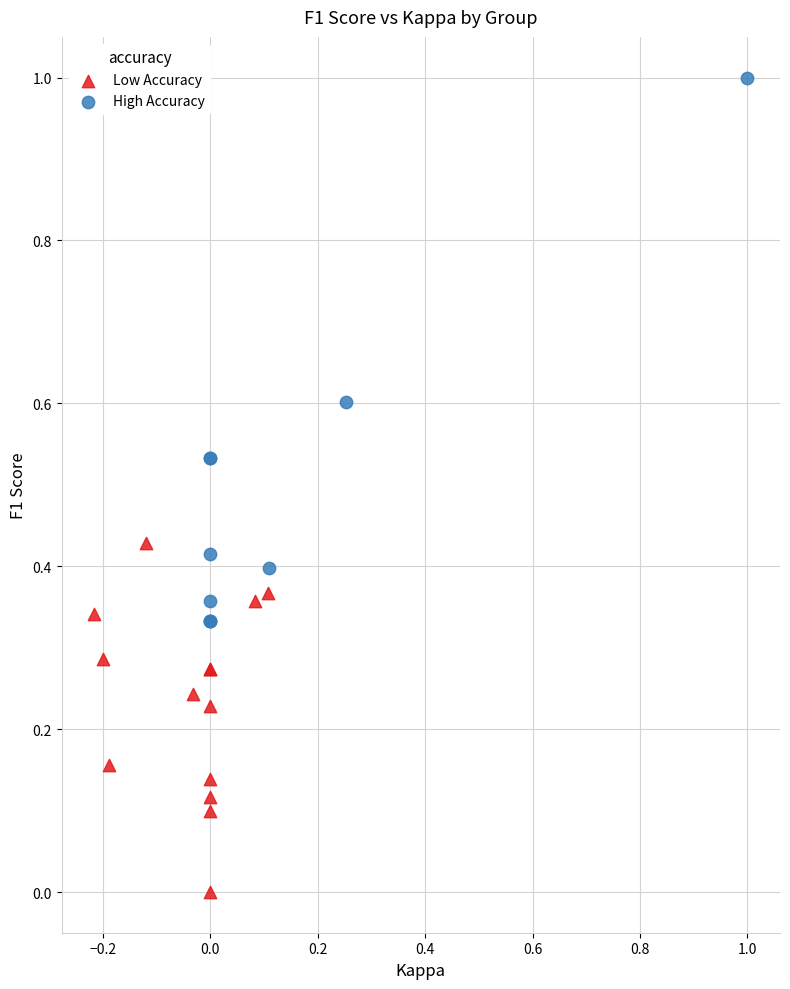

Which series contains the lowest Y value?

Low Accuracy